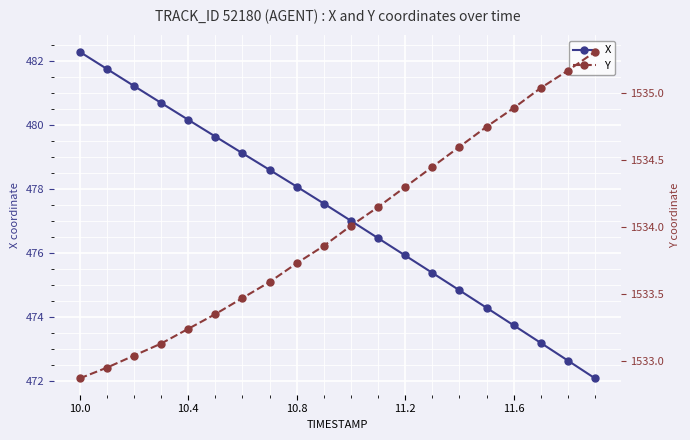

At which label does X reach its minimum?

19